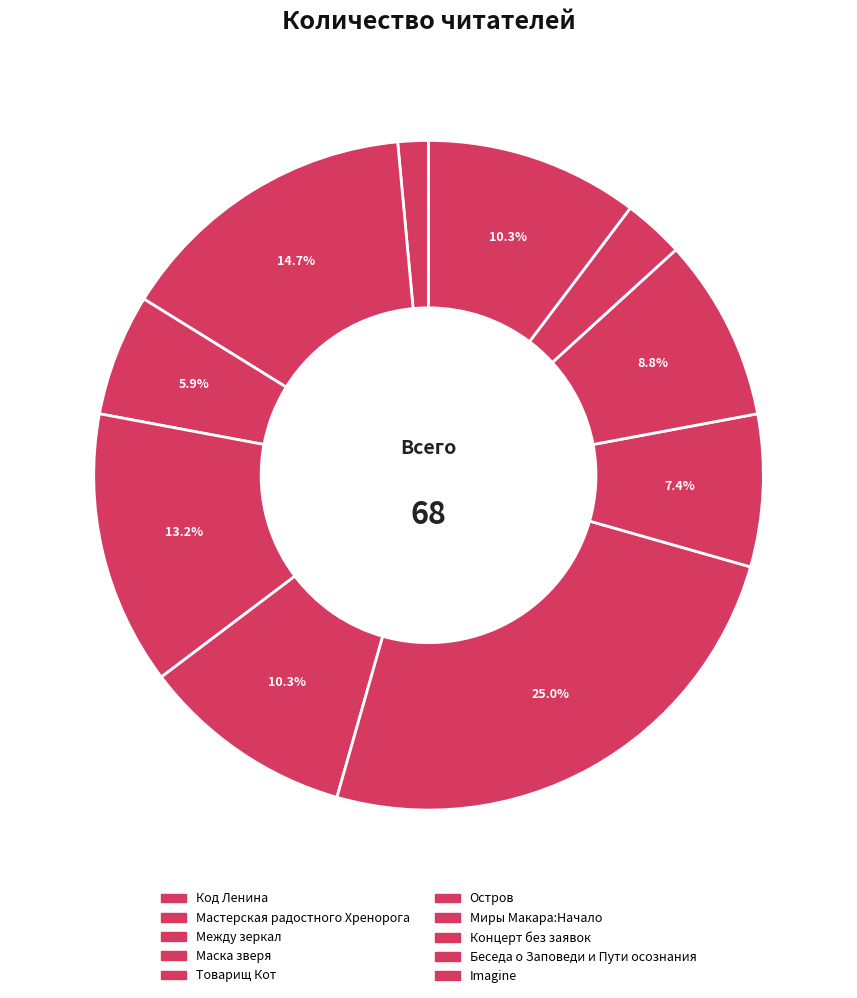

Is Остров the majority of the pie?

No